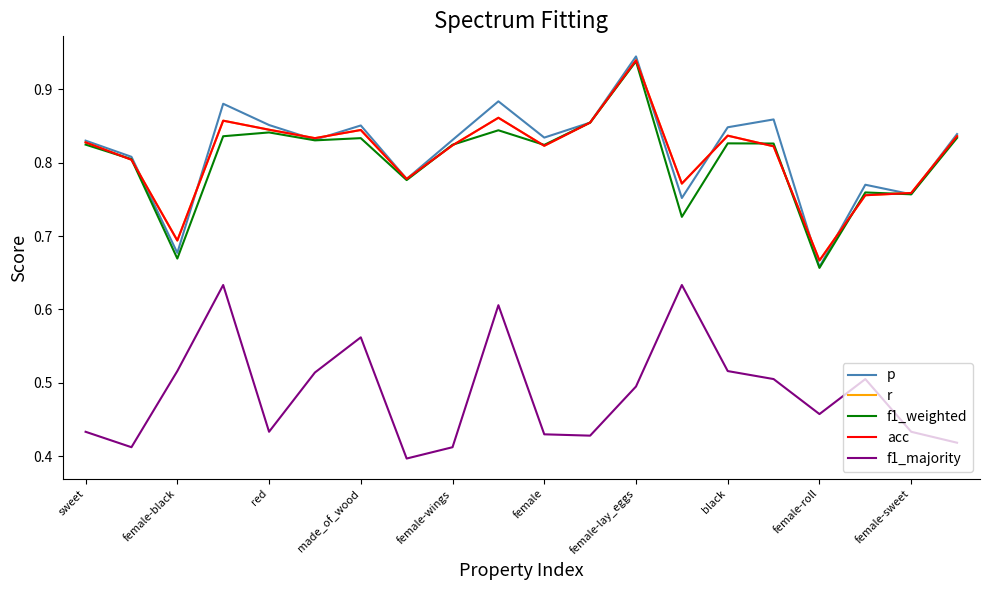

What is the value of the p point at the 6th from the left?

0.8